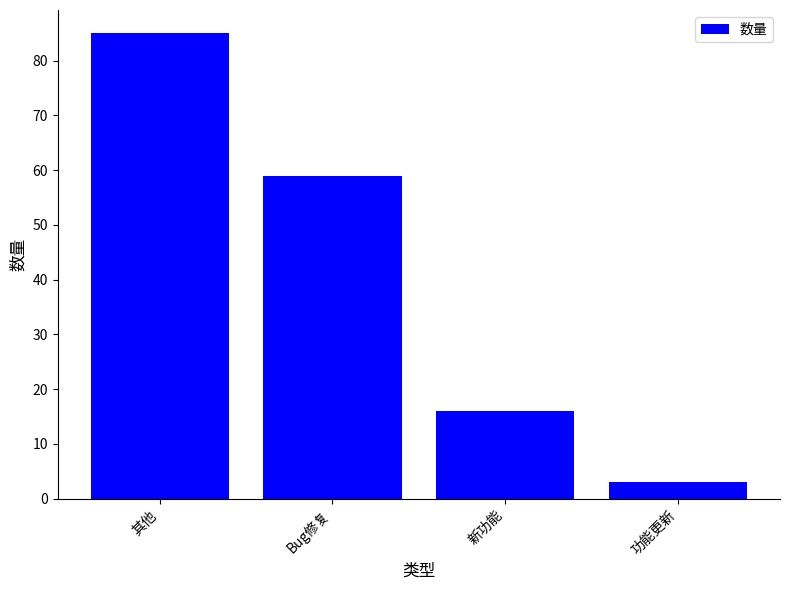

Which category has the highest value across all series?

其他